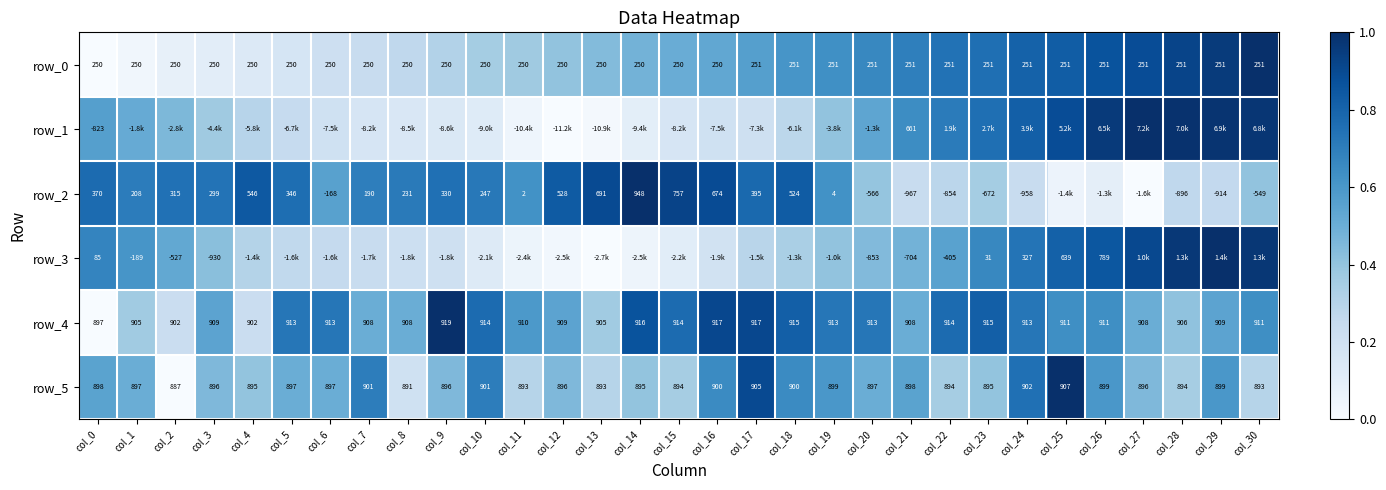

What is the sum of all row_0 values?

7764.0